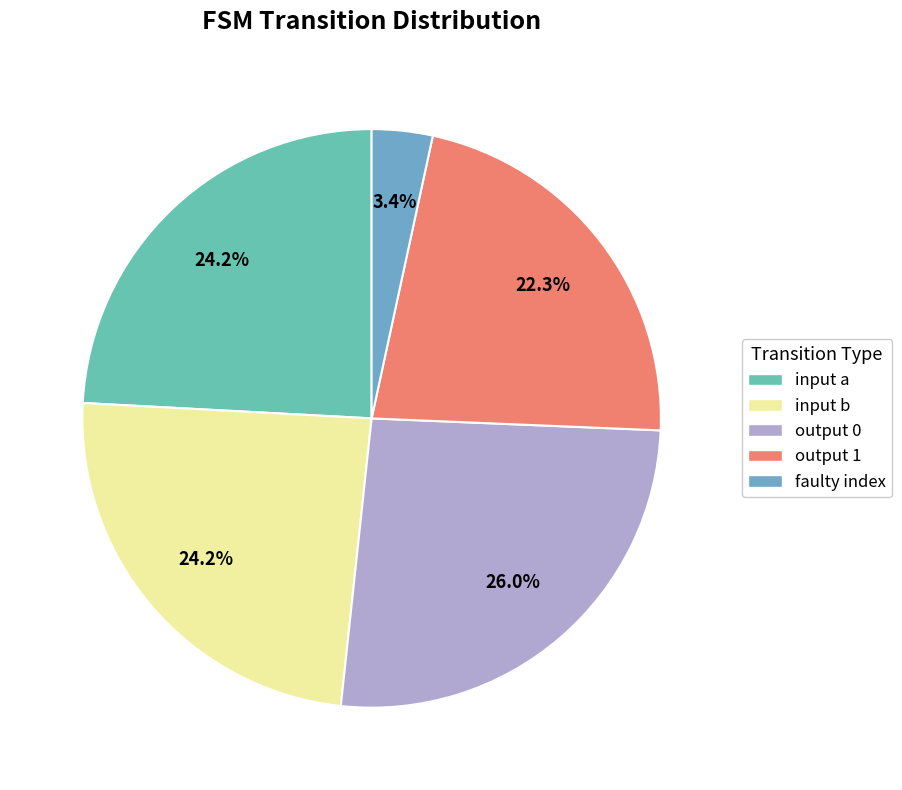

Count the number of slices in the pie.

5